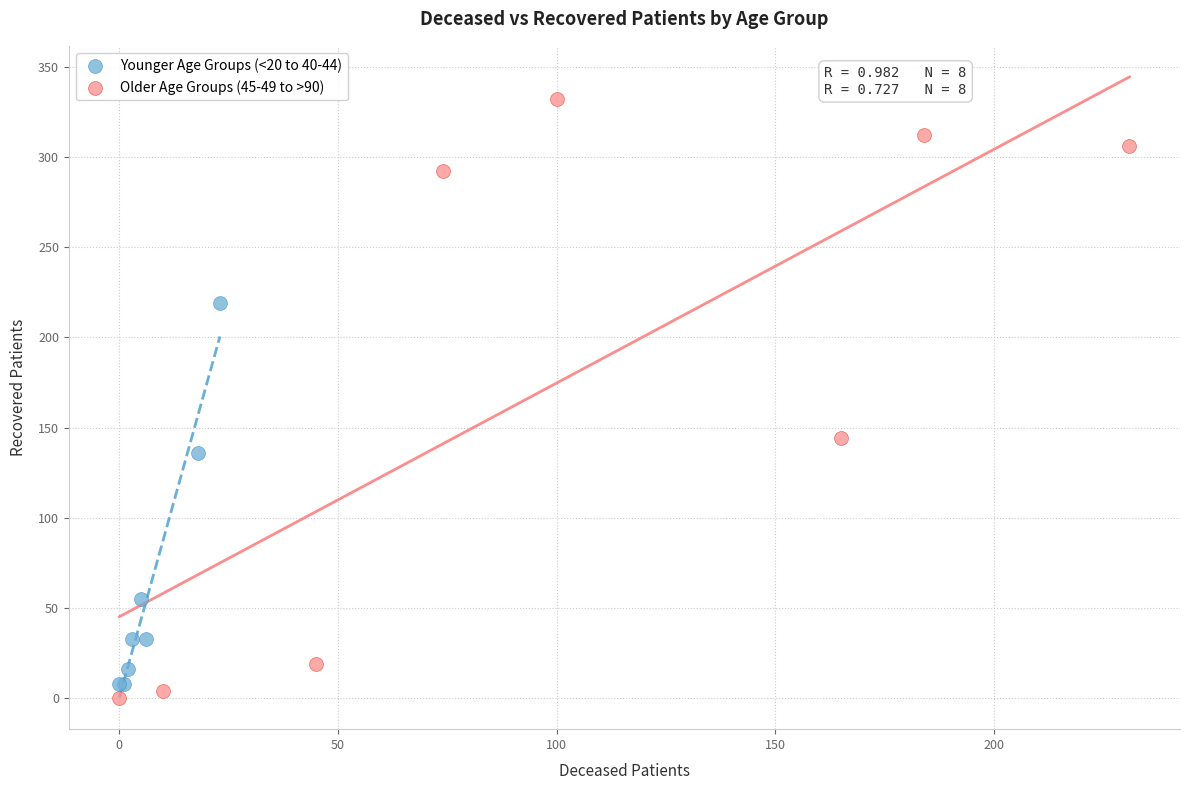

Which series has the largest Y range (max minus min)?

Older Age Groups (45-49 to >90)